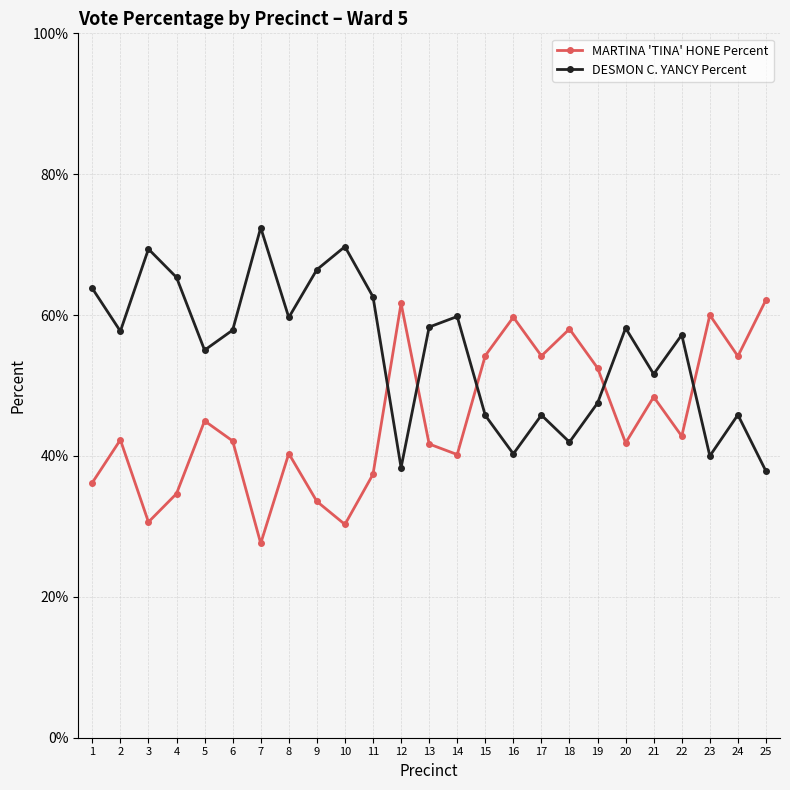

Which category has the lowest value across all series?

7